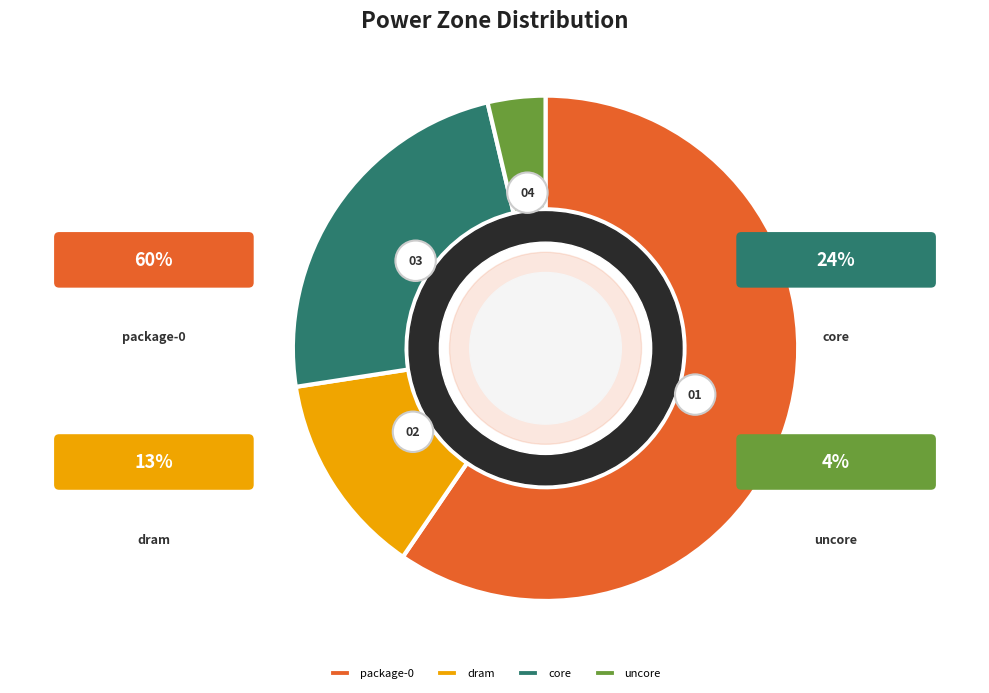

Count the number of slices in the pie.

4